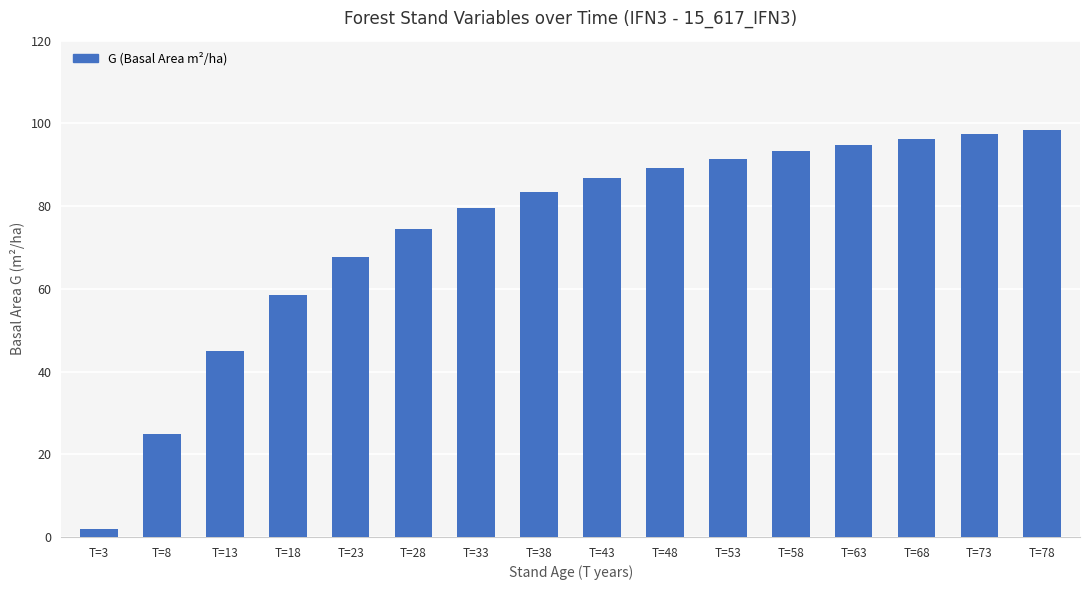

List the labels in order of value, largest first.

T=78, T=73, T=68, T=63, T=58, T=53, T=48, T=43, T=38, T=33, T=28, T=23, T=18, T=13, T=8, T=3